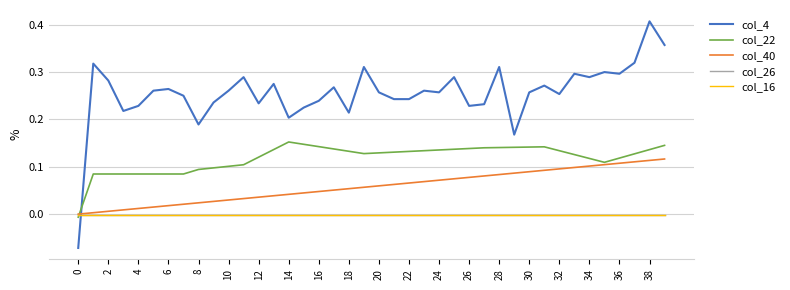

How many times do col_22 and col_26 cross each other?

1